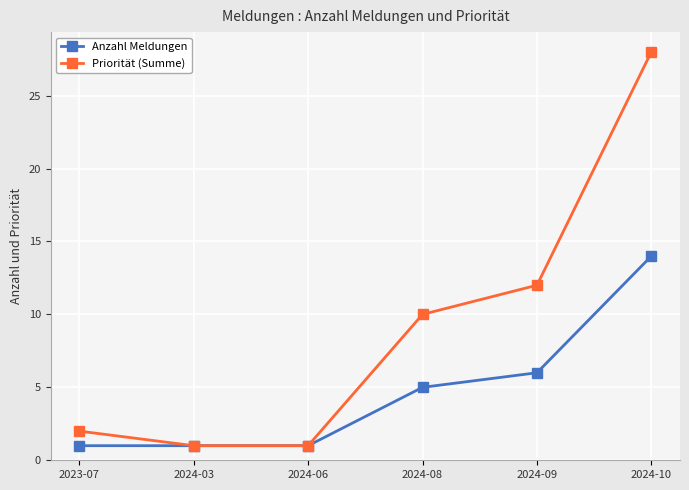

The Priorität (Summe) series shows 12 at 2024-09. True or false?

True